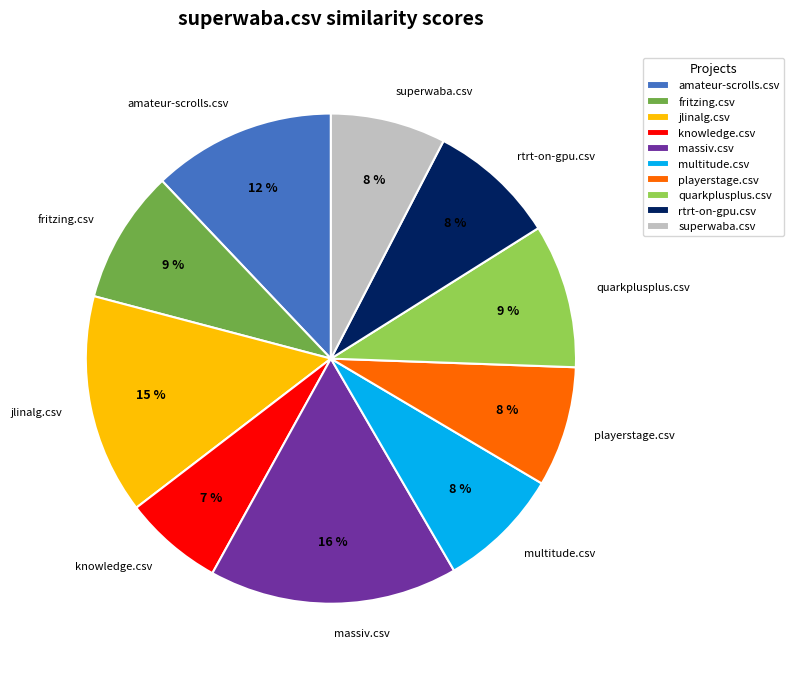

To the nearest percent, what portion does massiv.csv represent?

16%